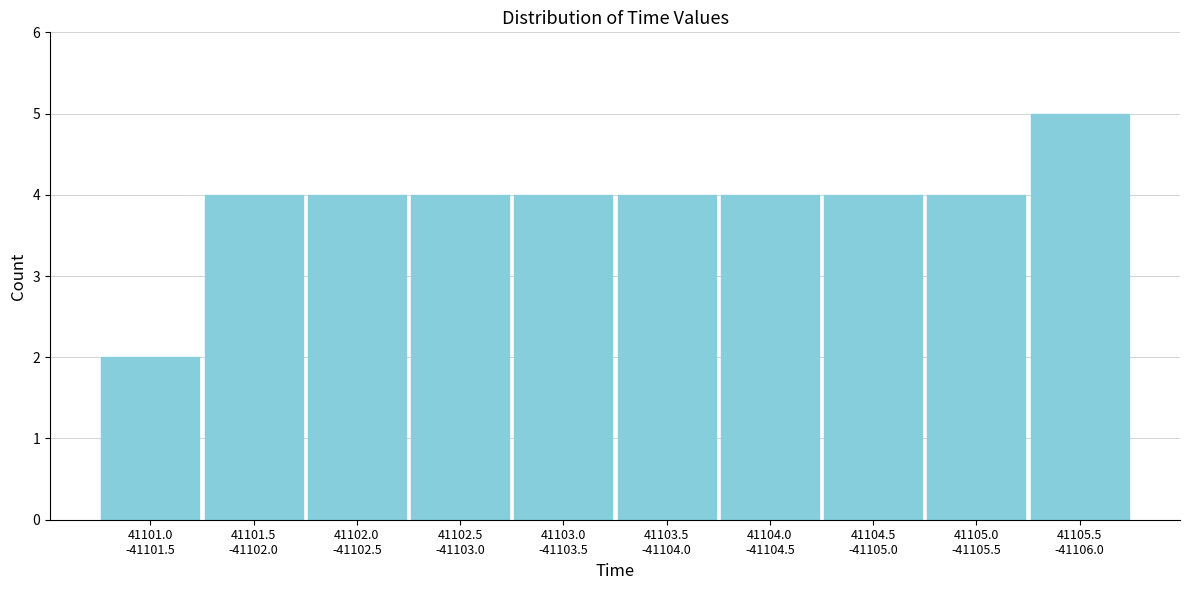

Reading right to left, list all the values displayed in this chart.

5	4	4	4	4	4	4	4	4	2